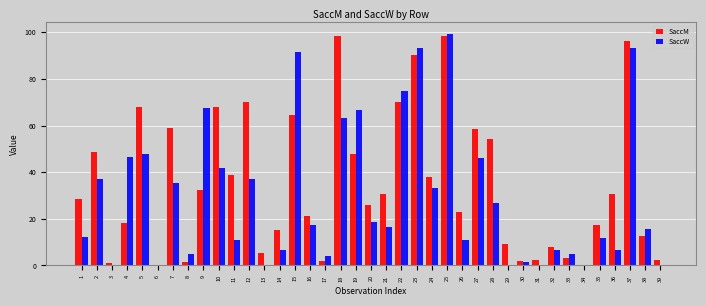

What is the maximum value shown in the chart?

99.4